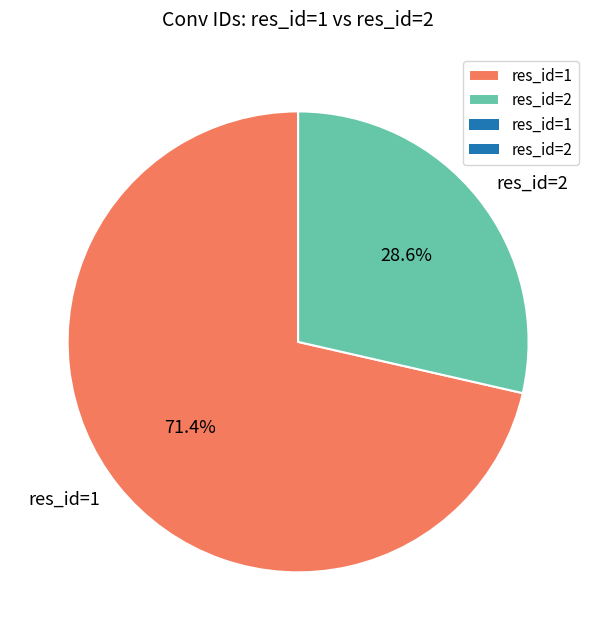

Is res_id=2 the majority of the pie?

No